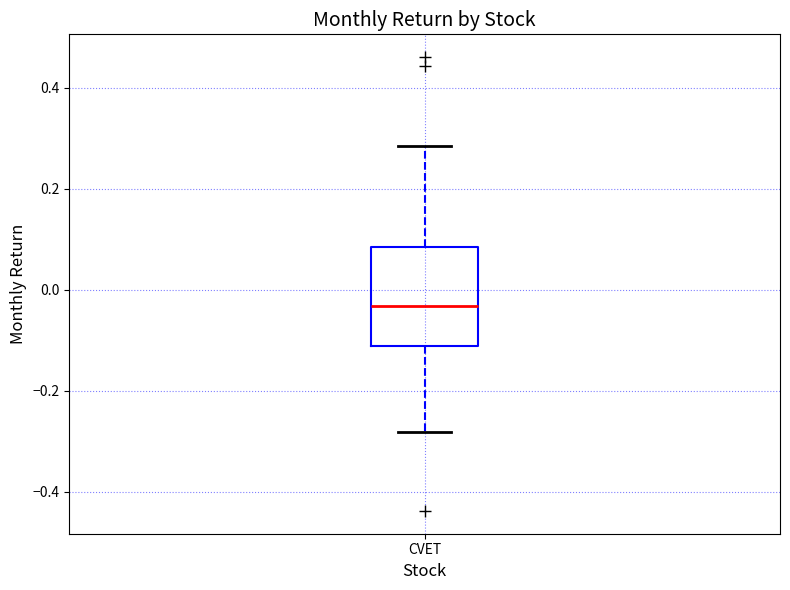

Where does the upper whisker of the box for CVET end on the y-axis? The values are not printed on the chart, so give them approximately, as read against the axis.

0.28